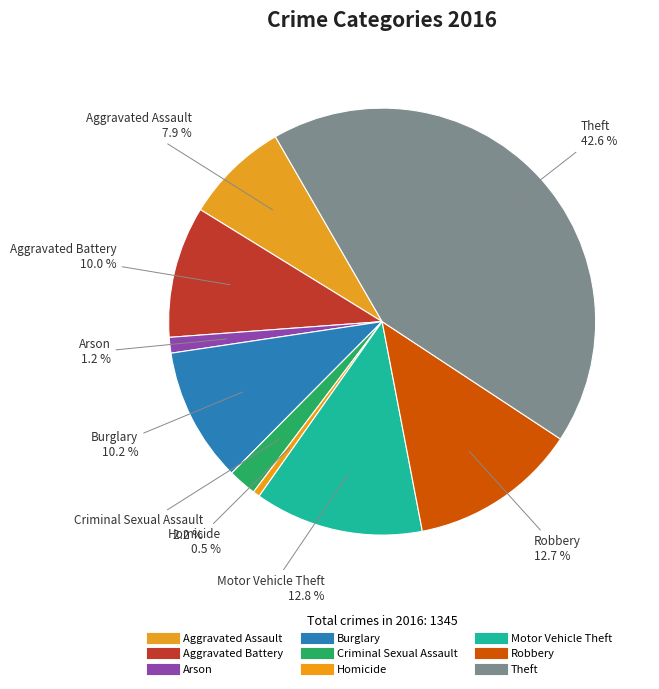

What is the ratio of the value at Theft to the value at Criminal Sexual Assault?

19.8